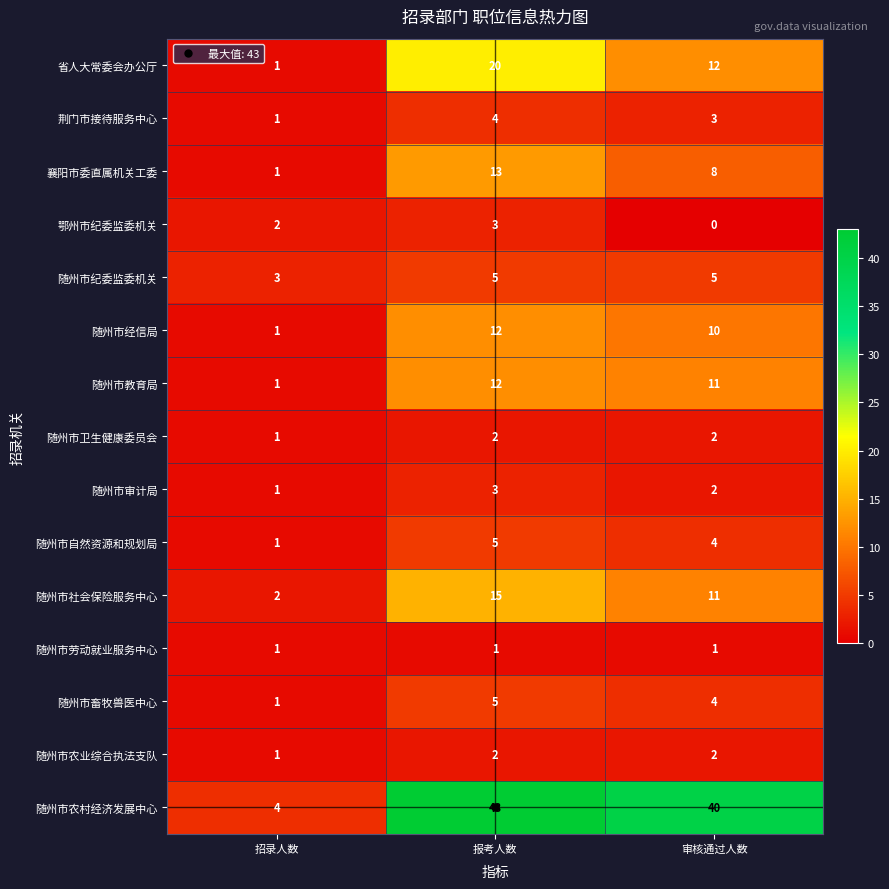

What is the difference between the highest and lowest values at 报考人数?

42